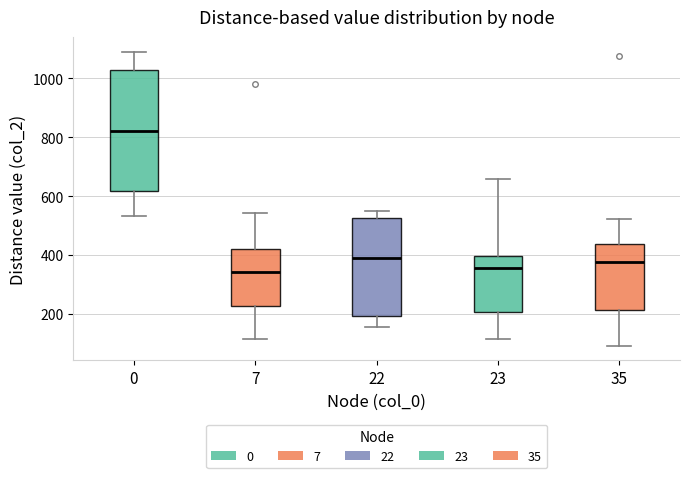

Reading left to right, transcribe this box plot: for each box, give where its median line is, the range the box spans, and where its two whiskers end, as read against the y-axis. The values are not printed on the chart, so give them approximately, as read against the axis.

0: median 820, box 620 to 1020, whiskers 540 to 1100
7: median 340, box 220 to 420, whiskers 120 to 540
22: median 380, box 200 to 520, whiskers 160 to 540
23: median 360, box 200 to 400, whiskers 120 to 660
35: median 380, box 220 to 440, whiskers 100 to 520